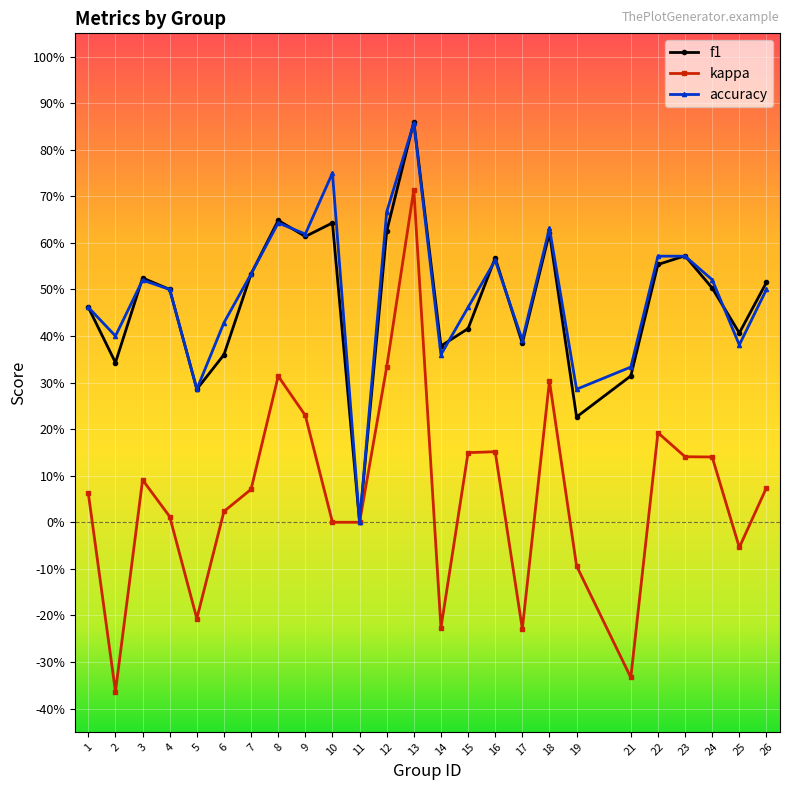

Is the value of f1 at 23 greater than the value of accuracy at 11?

Yes